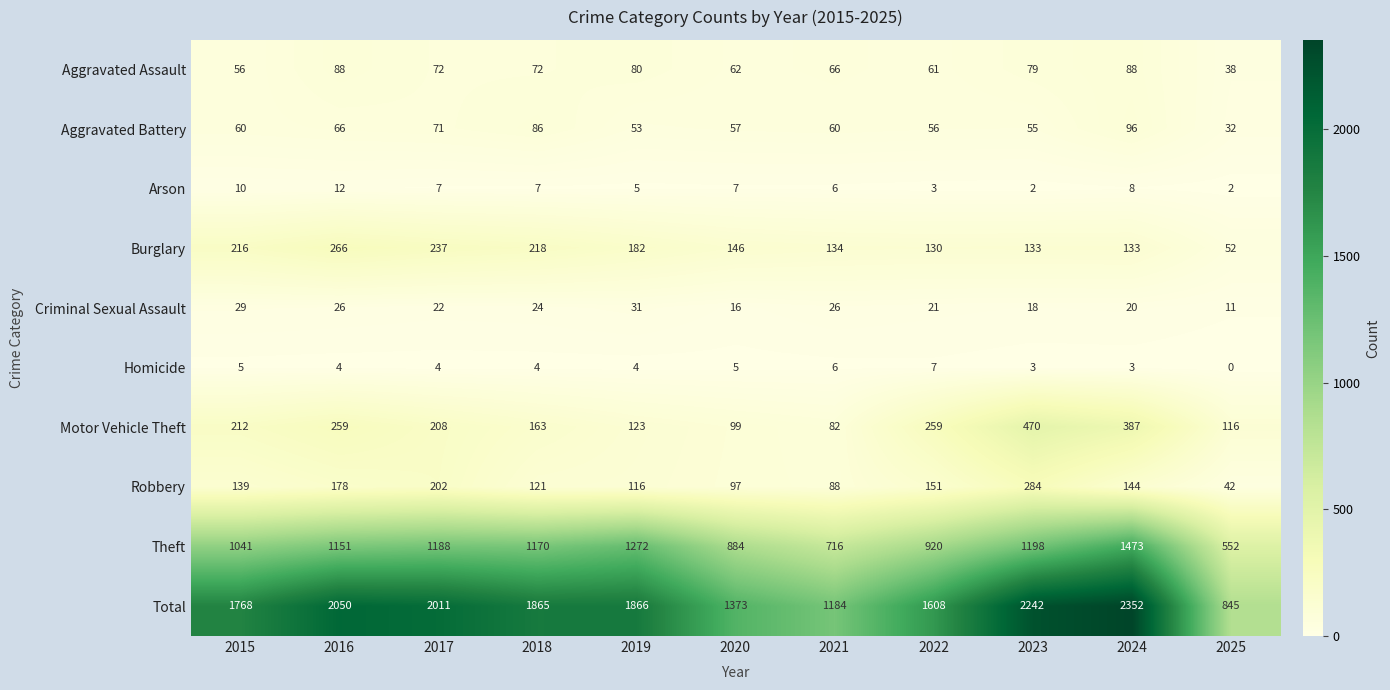

At how many categories does at least one series exceed 291?

11